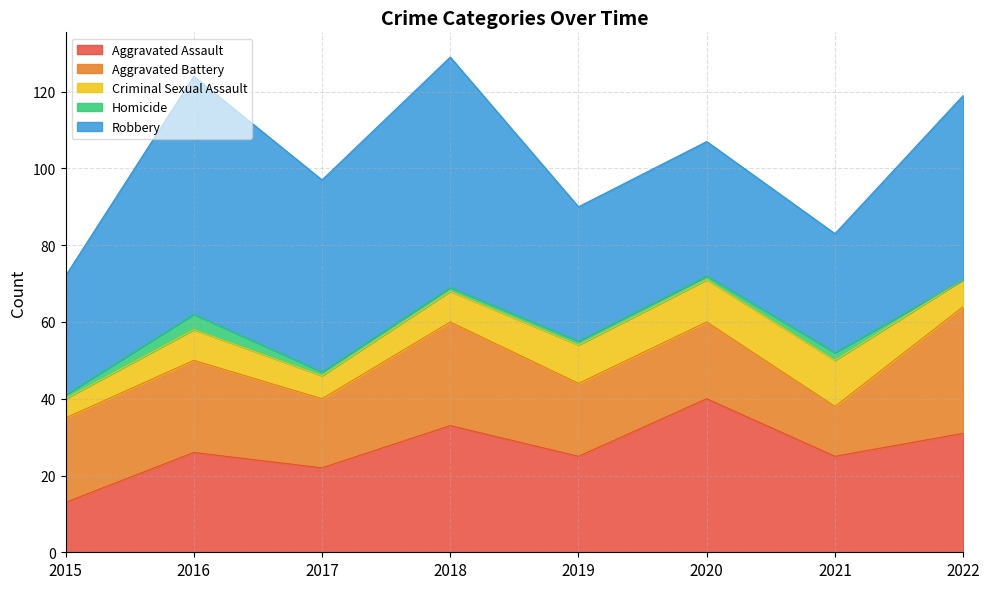

What are all the series names shown in the legend?

Aggravated Assault, Aggravated Battery, Criminal Sexual Assault, Homicide, Robbery